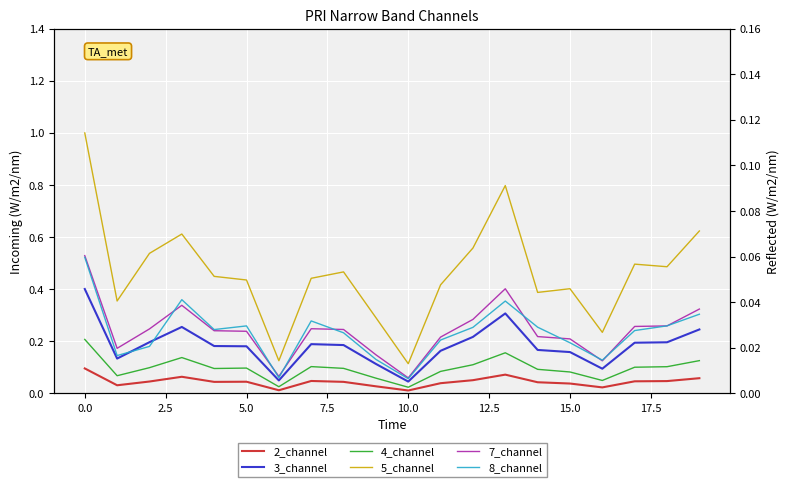

How many lines are shown in the chart?

6